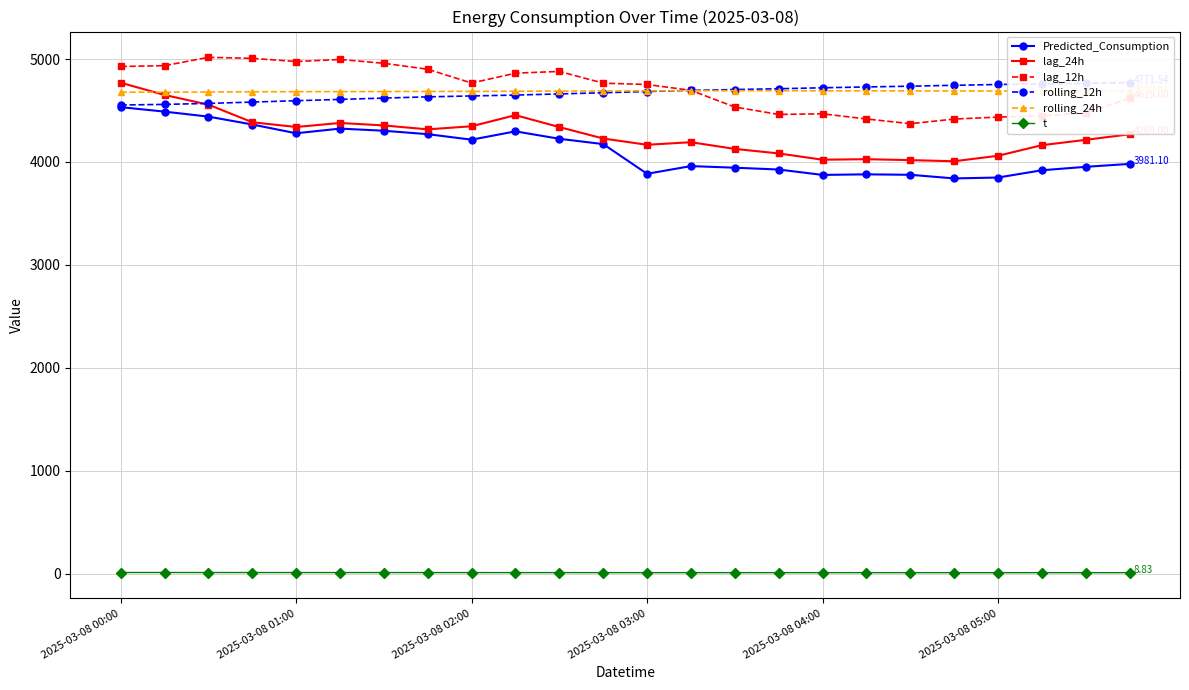

Rank the series at 10 from highest to lowest value.

lag_12h, rolling_24h, rolling_12h, lag_24h, Predicted_Consumption, t